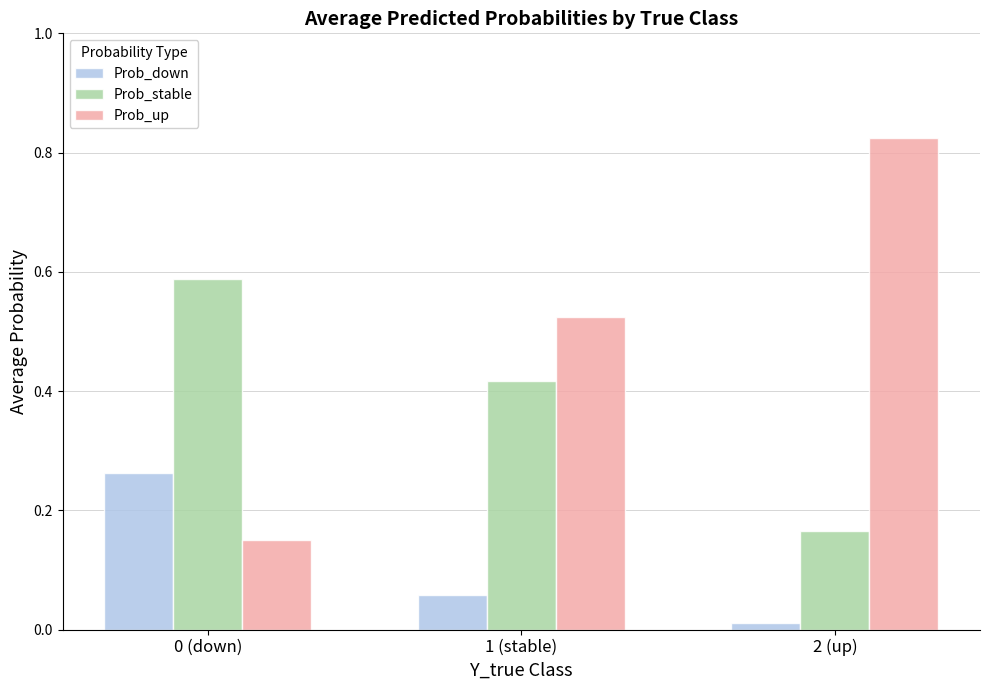

What is the total value across all series at 1 (stable)?

1.0